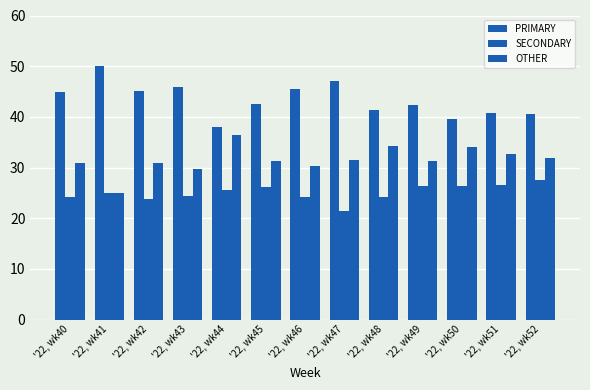

How many data points does each series have?

13